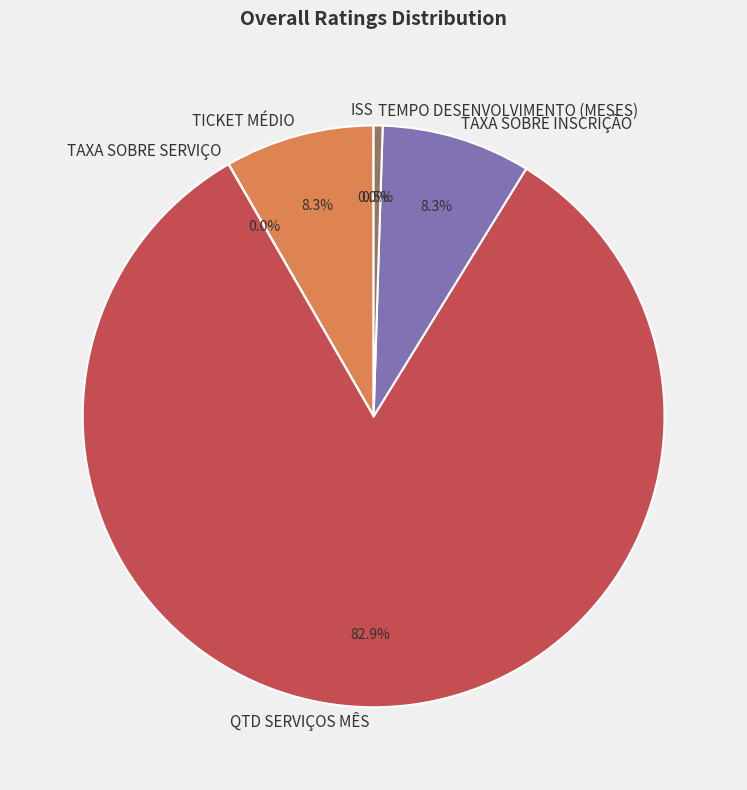

Which slice represents more than half of the pie?

QTD SERVIÇOS MÊS